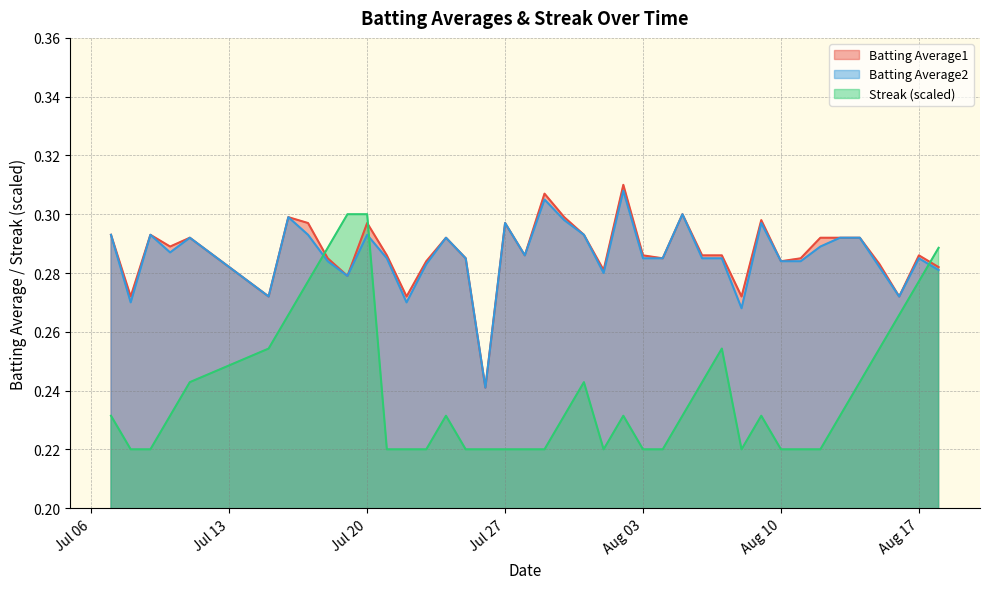

Reading left to right, what are all the values shown in this chart?

Batting Average1: 0.3	0.3	0.3	0.3	0.3	0.3	0.3	0.3	0.3	0.3	0.3	0.3	0.3	0.3	0.3	0.3	0.2	0.3	0.3	0.3	0.3	0.3	0.3	0.3	0.3	0.3	0.3	0.3	0.3	0.3	0.3	0.3	0.3	0.3	0.3	0.3	0.3	0.3	0.3	0.3
Batting Average2: 0.3	0.3	0.3	0.3	0.3	0.3	0.3	0.3	0.3	0.3	0.3	0.3	0.3	0.3	0.3	0.3	0.2	0.3	0.3	0.3	0.3	0.3	0.3	0.3	0.3	0.3	0.3	0.3	0.3	0.3	0.3	0.3	0.3	0.3	0.3	0.3	0.3	0.3	0.3	0.3
Streak: 0.2	0.2	0.2	0.2	0.2	0.3	0.3	0.3	0.3	0.3	0.3	0.2	0.2	0.2	0.2	0.2	0.2	0.2	0.2	0.2	0.2	0.2	0.2	0.2	0.2	0.2	0.2	0.2	0.3	0.2	0.2	0.2	0.2	0.2	0.2	0.2	0.3	0.3	0.3	0.3